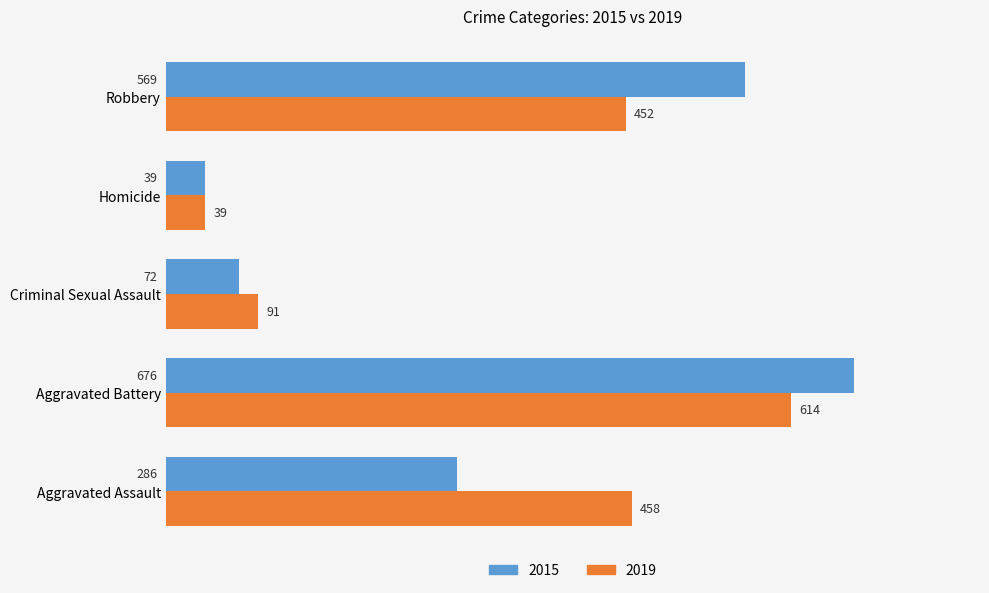

Between Criminal Sexual Assault and Robbery, which series saw the biggest shift?

2015